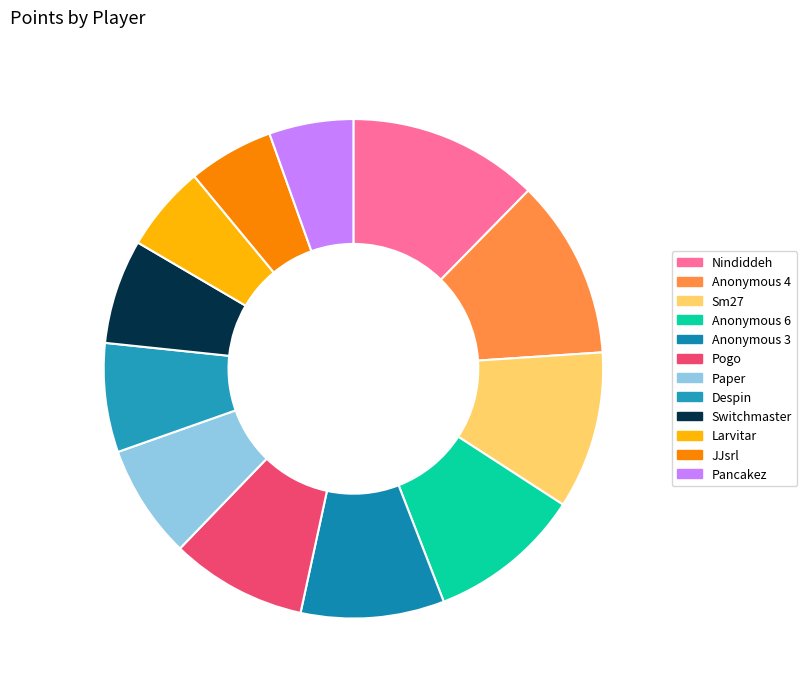

What is the smallest slice in the pie chart?

Pancakez